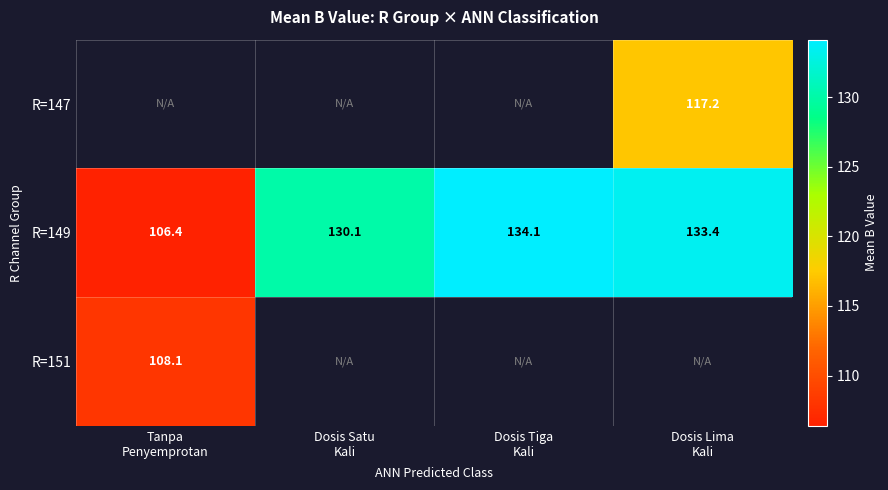

Where does the R=149 series first go above 133?

Dosis Tiga Kali